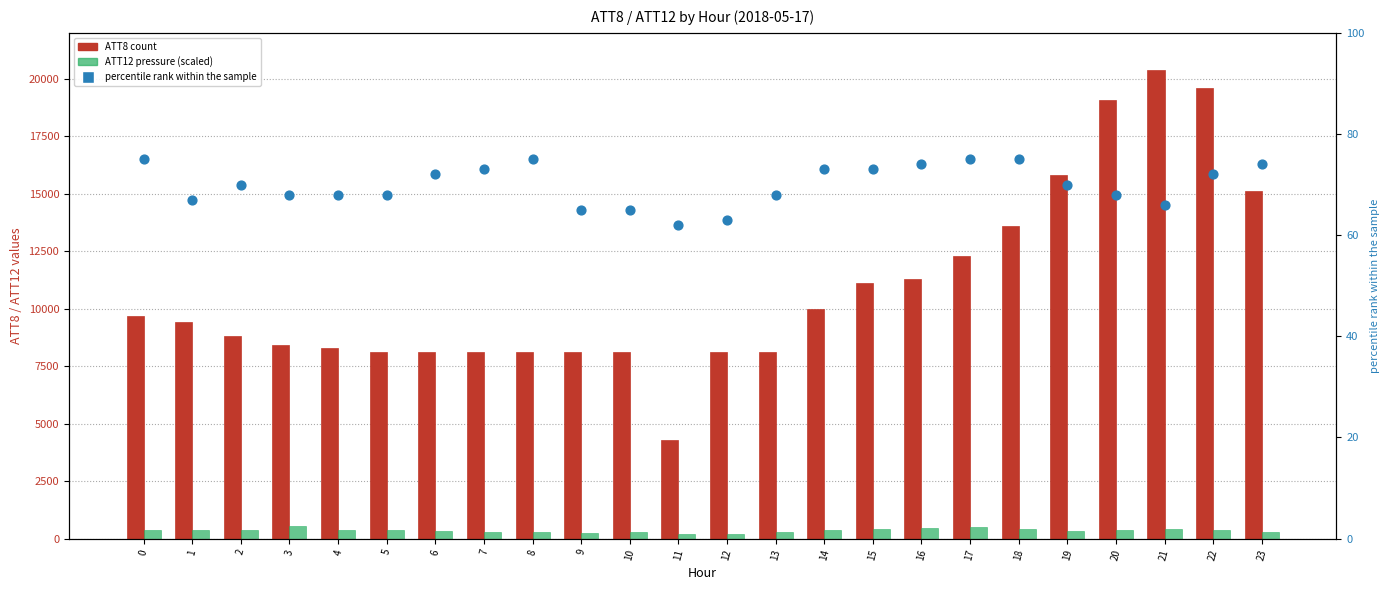

Which series reaches the minimum Y coordinate?

percentile rank